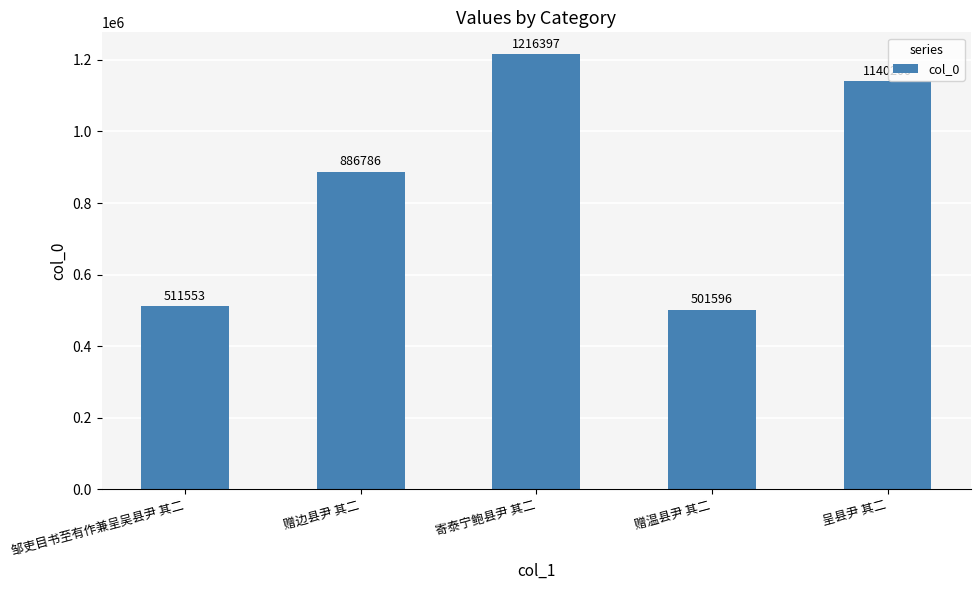

At which label is the value closest to 858996?

赠边县尹 其二